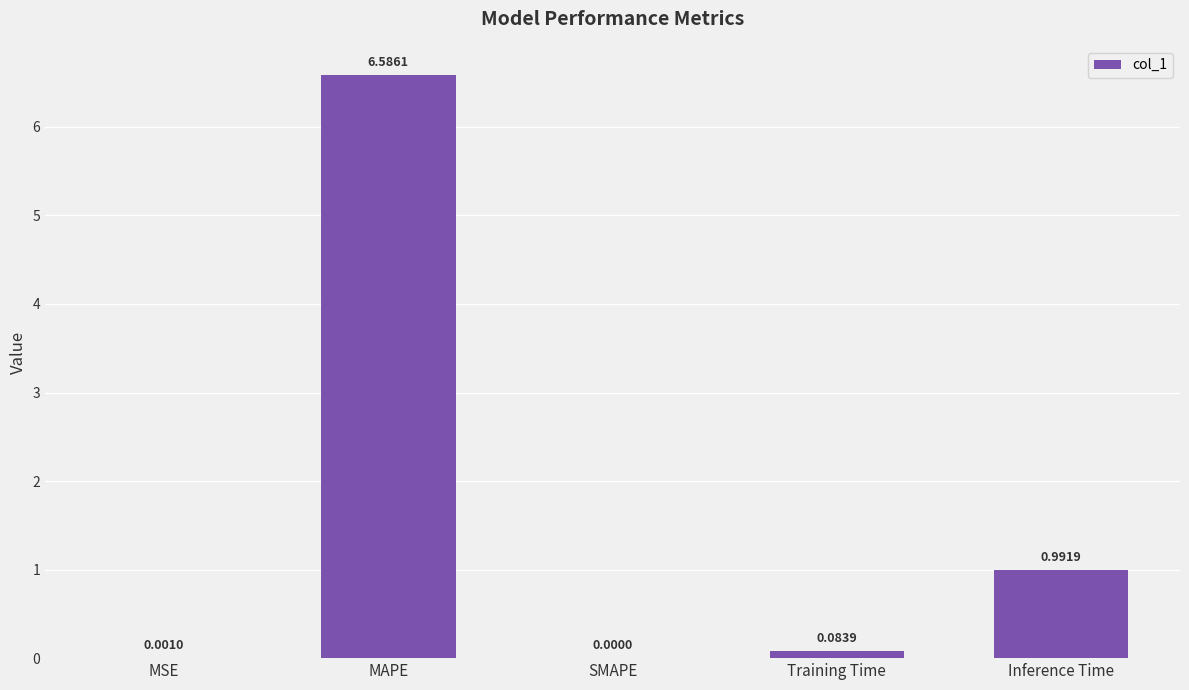

What is the maximum value shown in the chart?

6.6